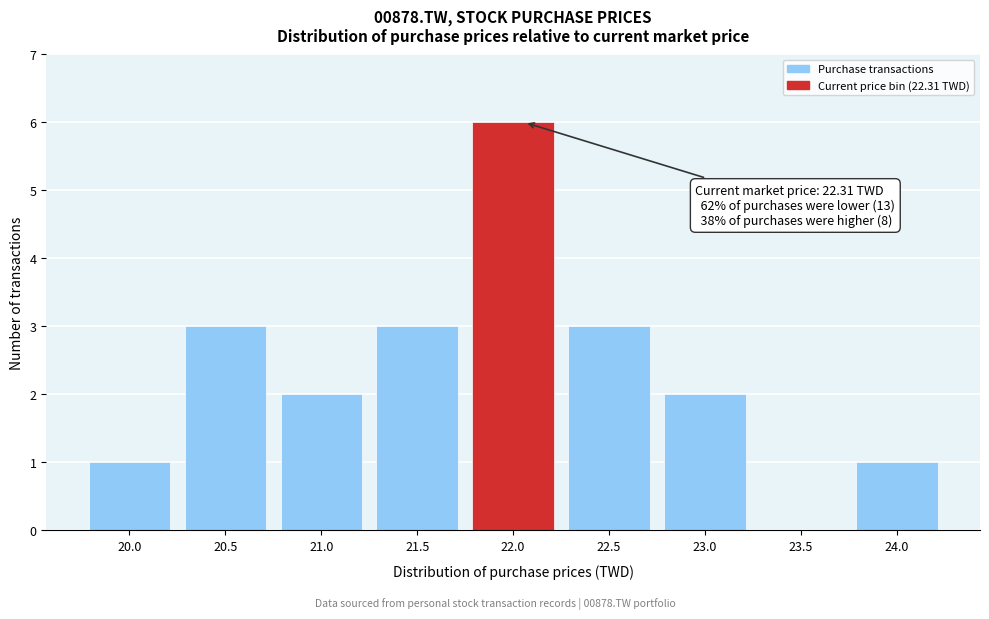

Reading left to right, what are all the values shown in this chart?

20.0=1	20.5=3	21.0=2	21.5=3	22.0=6	22.5=3	23.0=2	23.5=0	24.0=1